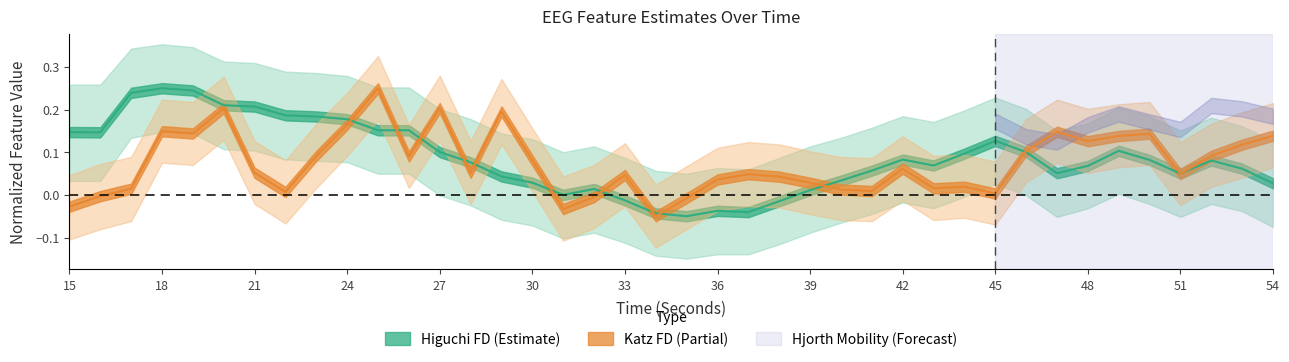

How many interior local valleys does the higuchi_fd_EEG series have?

8